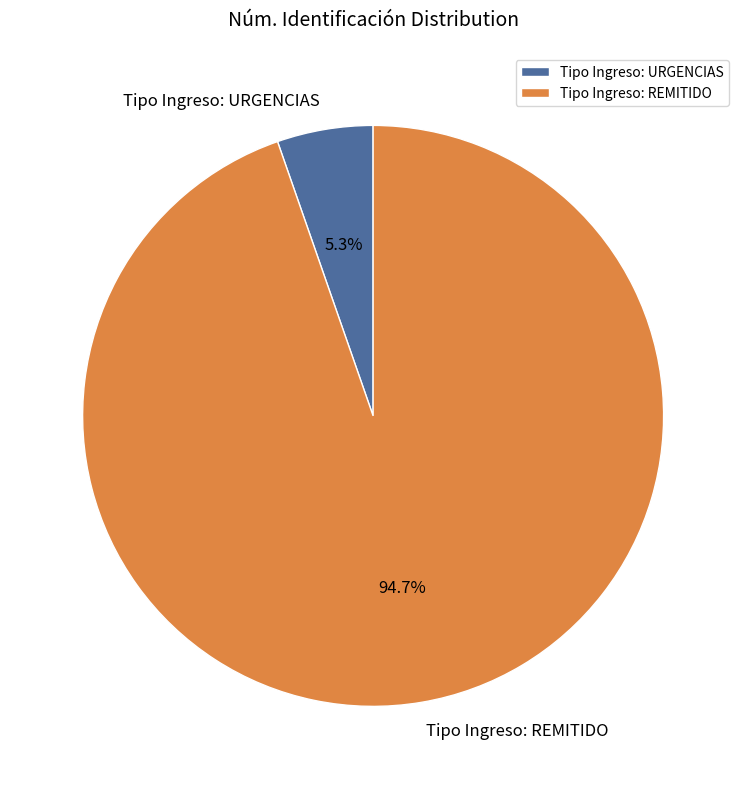

What percentage is NOT represented by Tipo Ingreso: REMITIDO?

5.3%